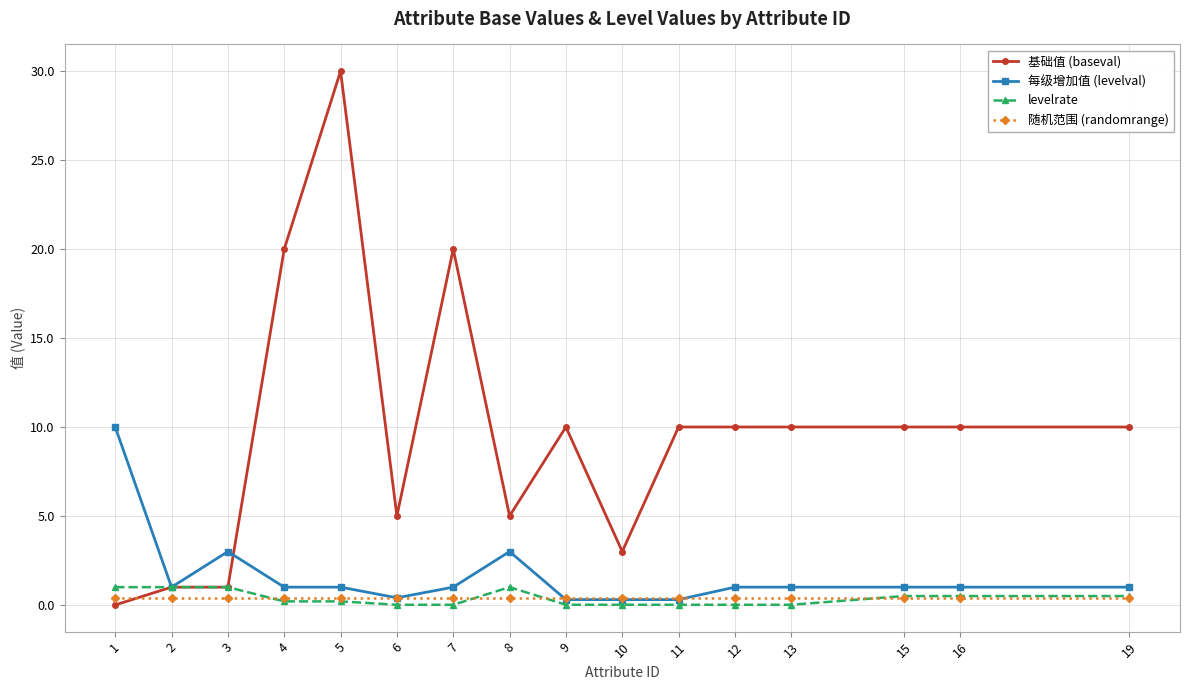

At which category is the sum across all series the highest?

5